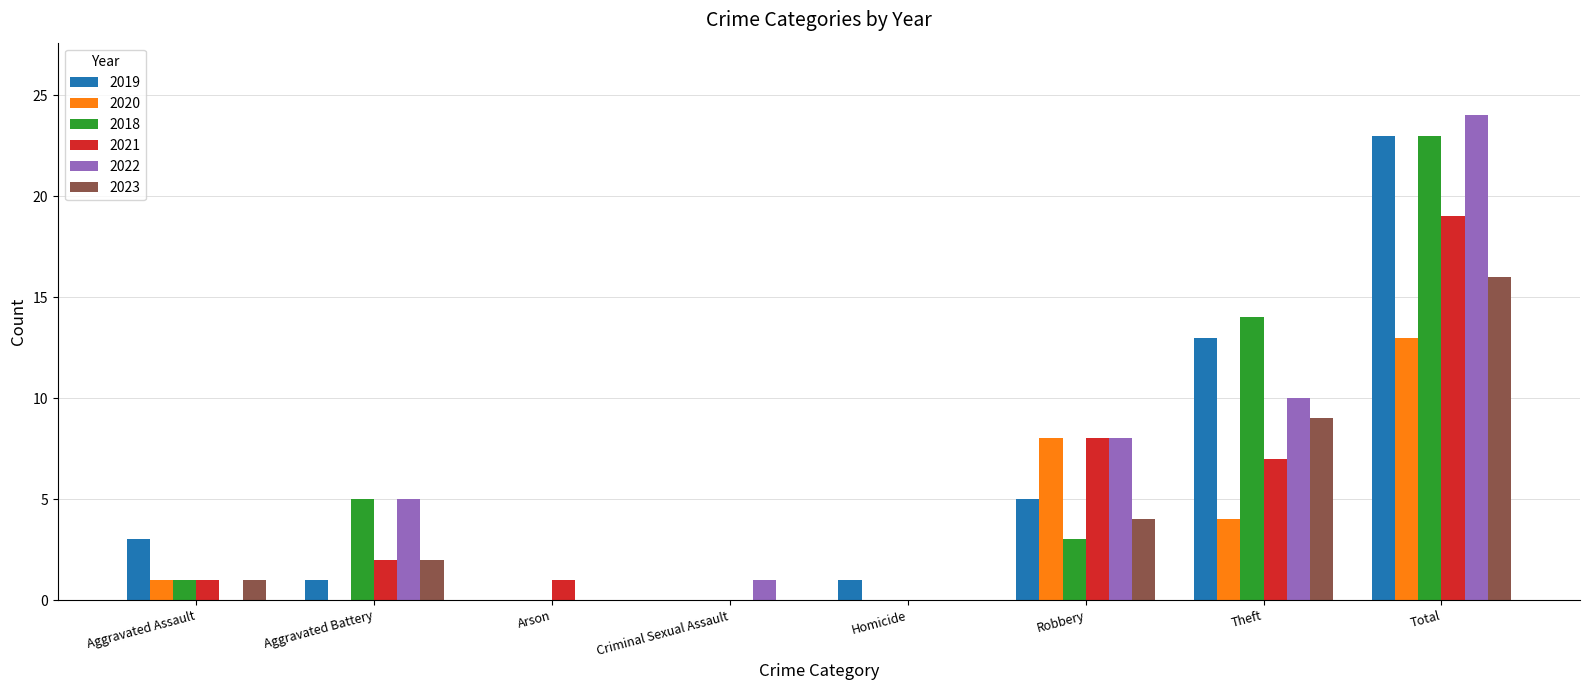

Reading left to right, list all the values displayed in this chart.

2019: 3	1	0	0	1	5	13	23
2020: 1	0	0	0	0	8	4	13
2018: 1	5	0	0	0	3	14	23
2021: 1	2	1	0	0	8	7	19
2022: 0	5	0	1	0	8	10	24
2023: 1	2	0	0	0	4	9	16